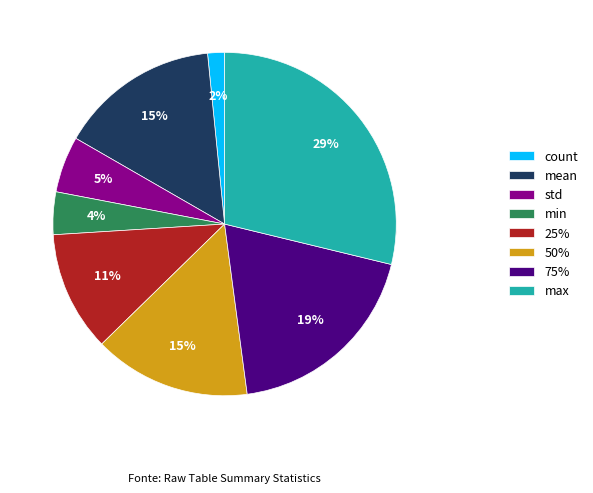

Combined, what portion of the pie is min and count?

5.6%